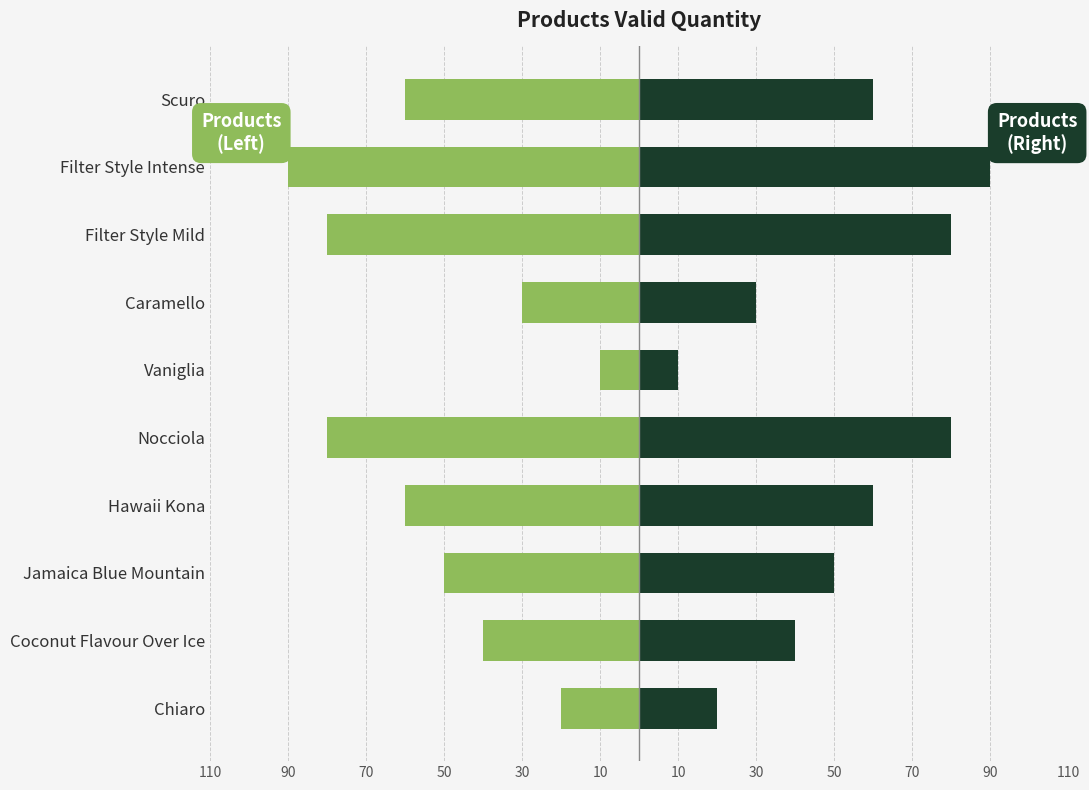

Is it true that Valid quantity (Left) equals -43 at Caramello?

False